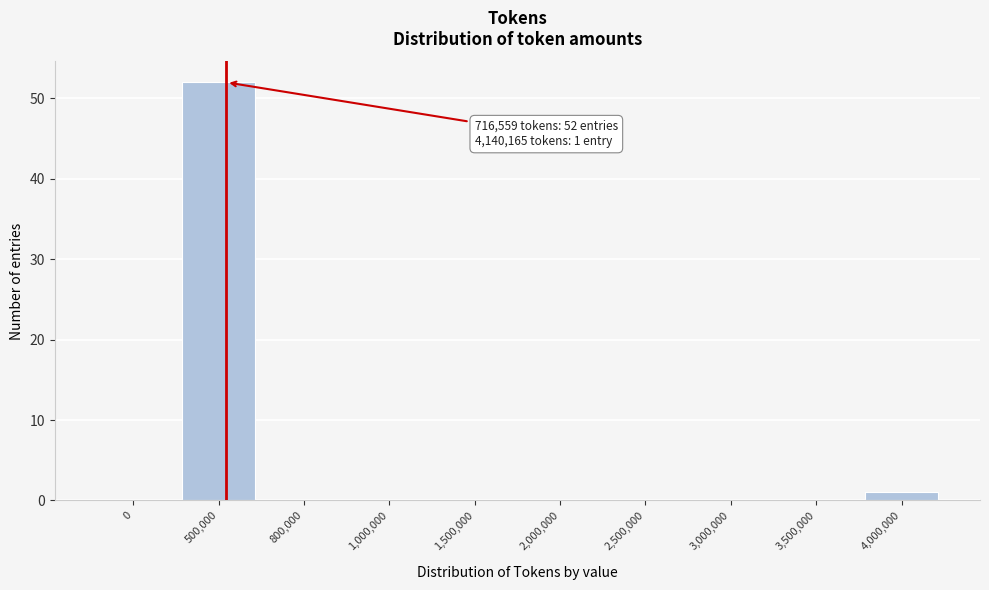

Reading left to right, transcribe all the data shown in this chart.

0=0	500,000=52	800,000=0	1,000,000=0	1,500,000=0	2,000,000=0	2,500,000=0	3,000,000=0	3,500,000=0	4,000,000=1